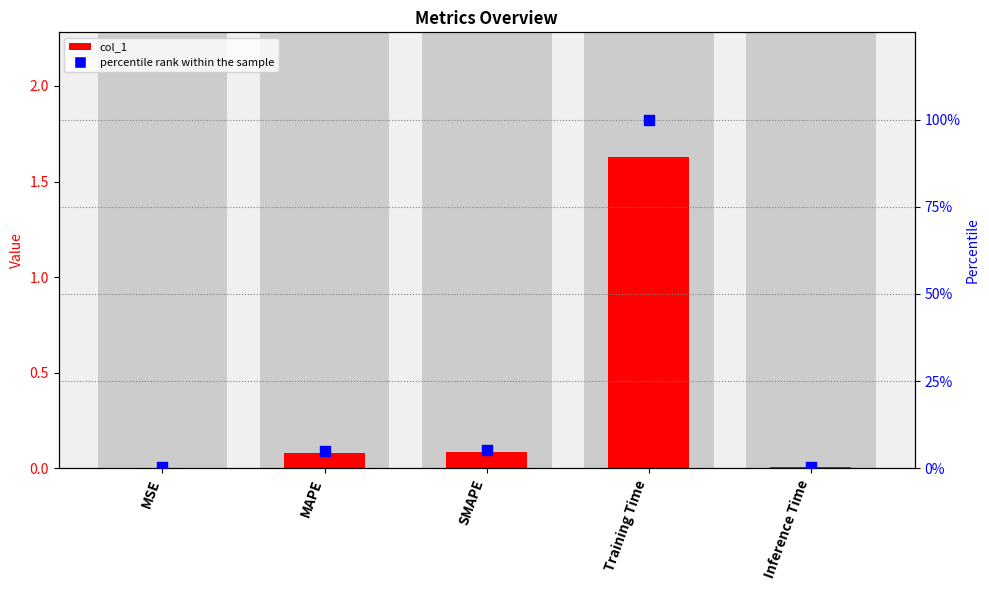

Which series has the largest total across all categories?

percentile rank within the sample